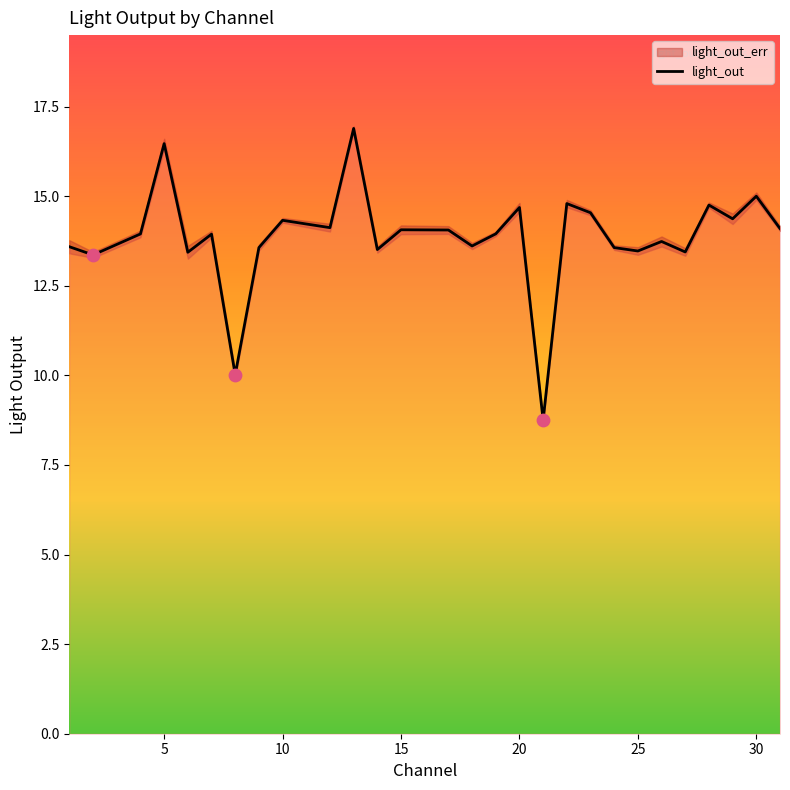

Between 27 and 22, which is larger?

22